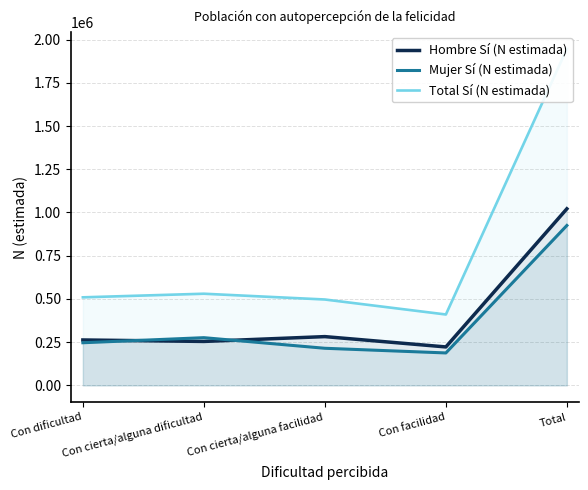

At how many categories does at least one series exceed 222965?

5